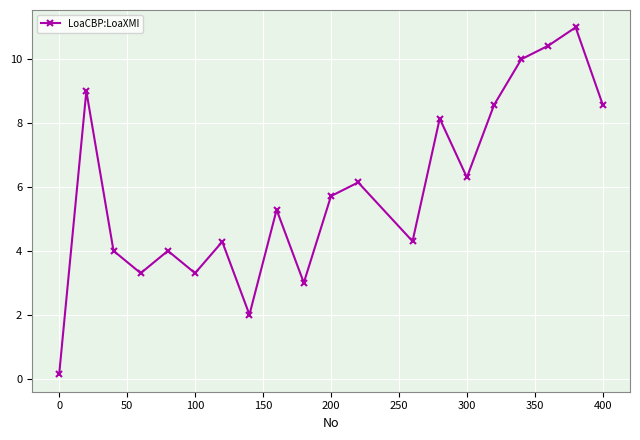

How many points are higher than both their immediate neighbors (excluding endpoints)?

7